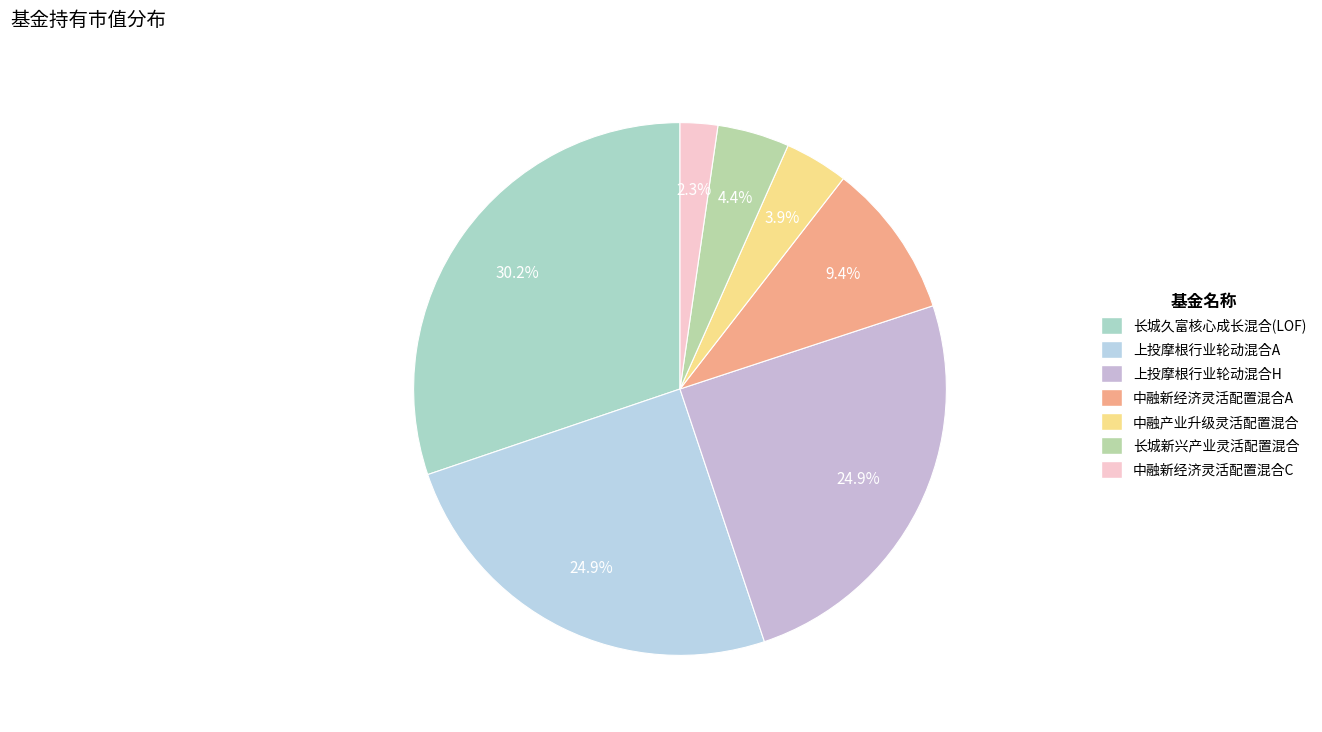

What percentage do 中融新经济灵活配置混合C and 上投摩根行业轮动混合A together represent?

27.2%